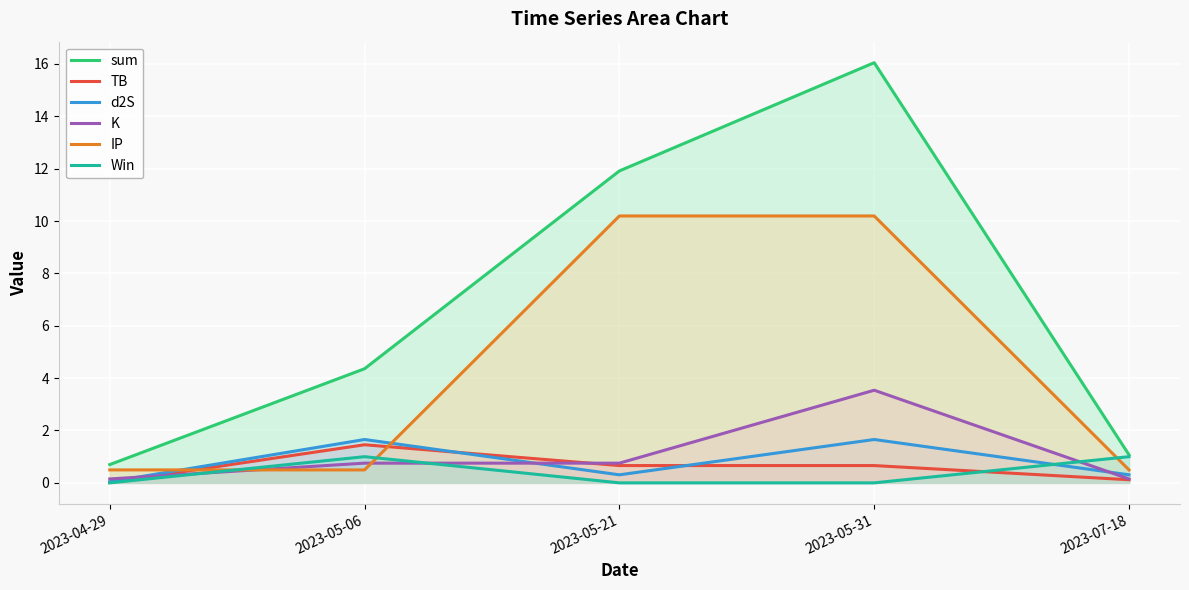

Is it true that d2S equals 0.0 at 2023-04-29?

False